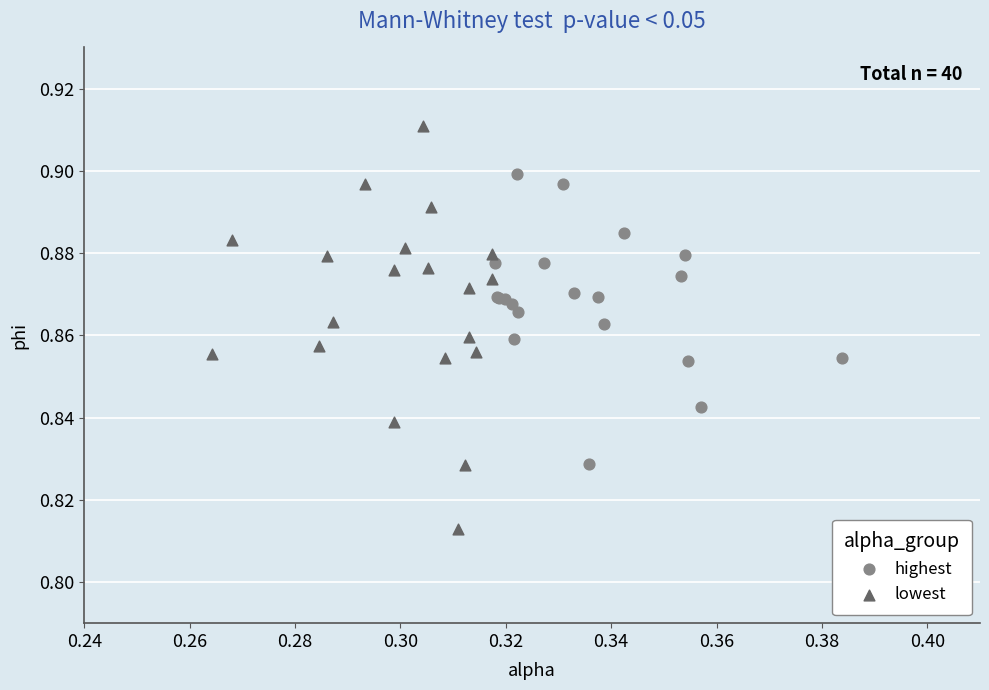

Which series has the widest spread of Y values?

lowest